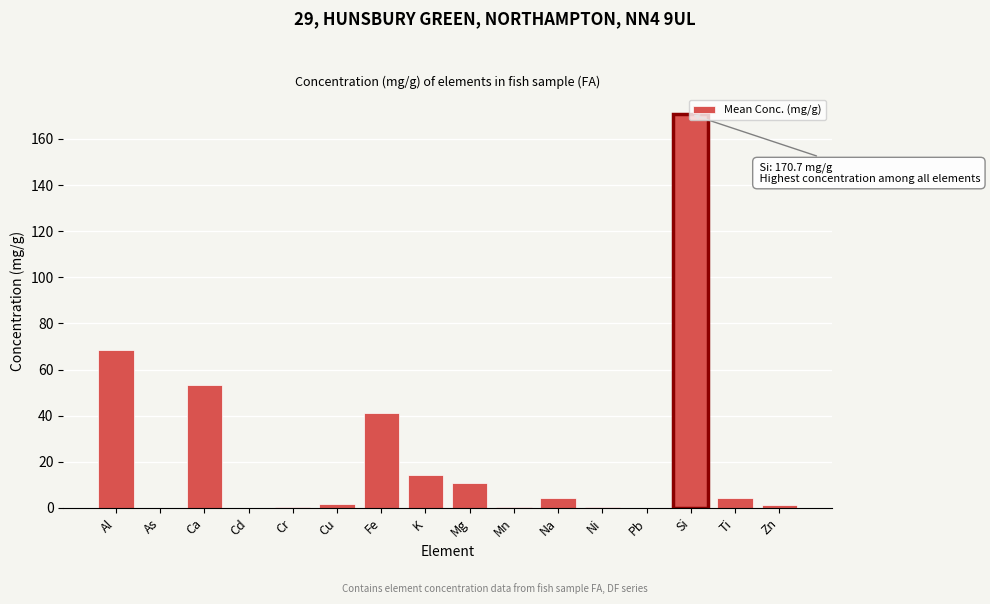

What is the sum of all values?

370.6